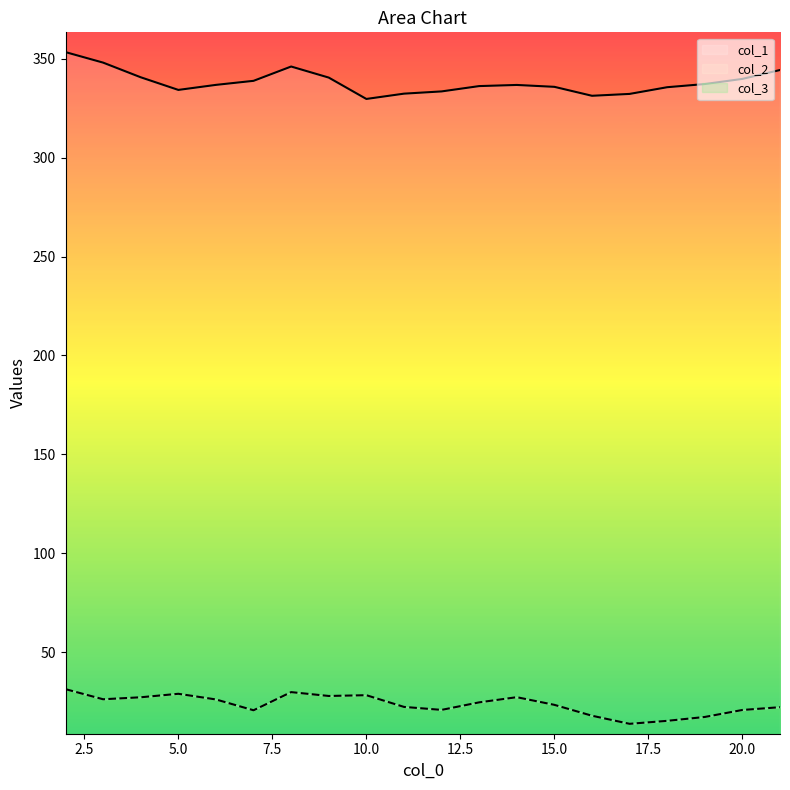

Read the col_1 value at 6.

336.8